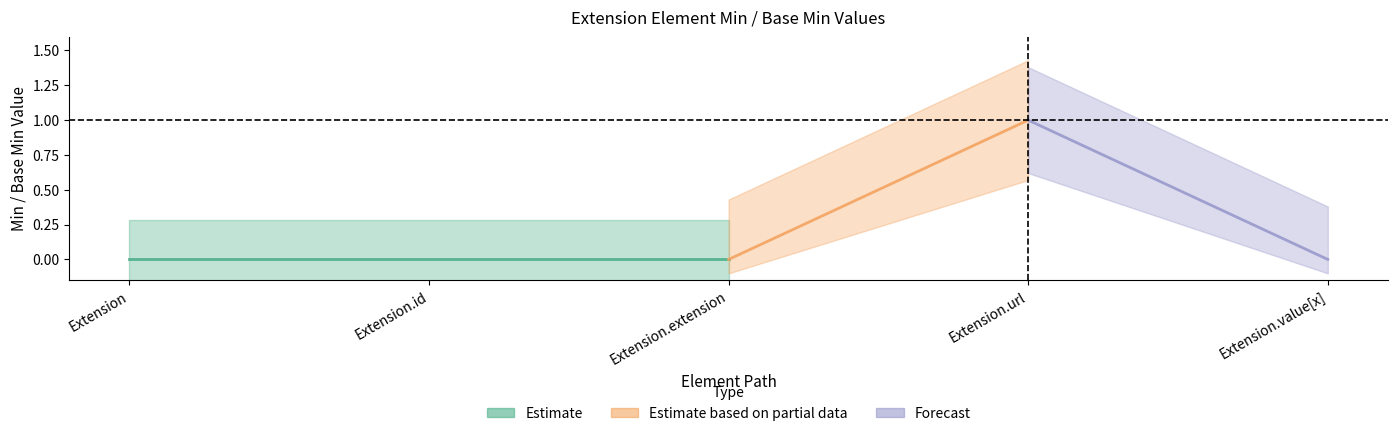

How many data points in Min are above 0?

1